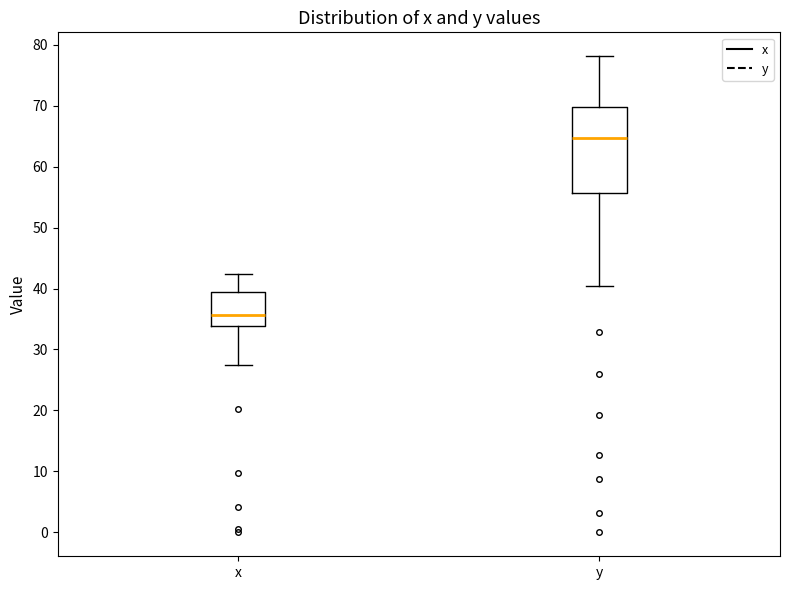

Where is the upper edge of the box for y on the y-axis? The values are not printed on the chart, so give them approximately, as read against the axis.

70